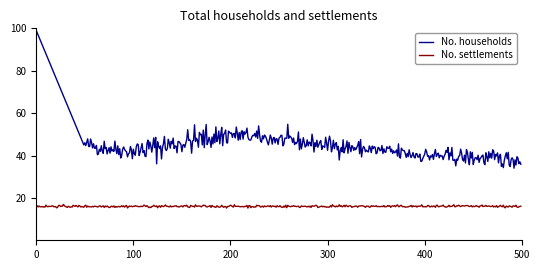

What is the highest value of the No. settlements series?

16.9